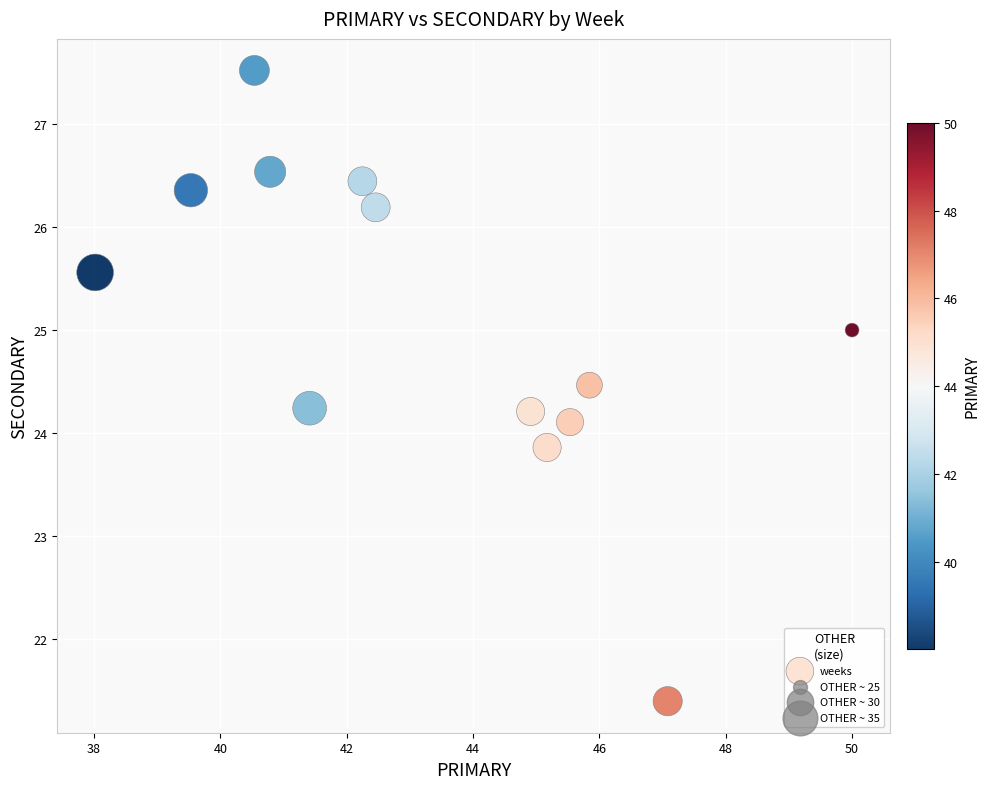

What is the range of X values (max minus min)?

12.0